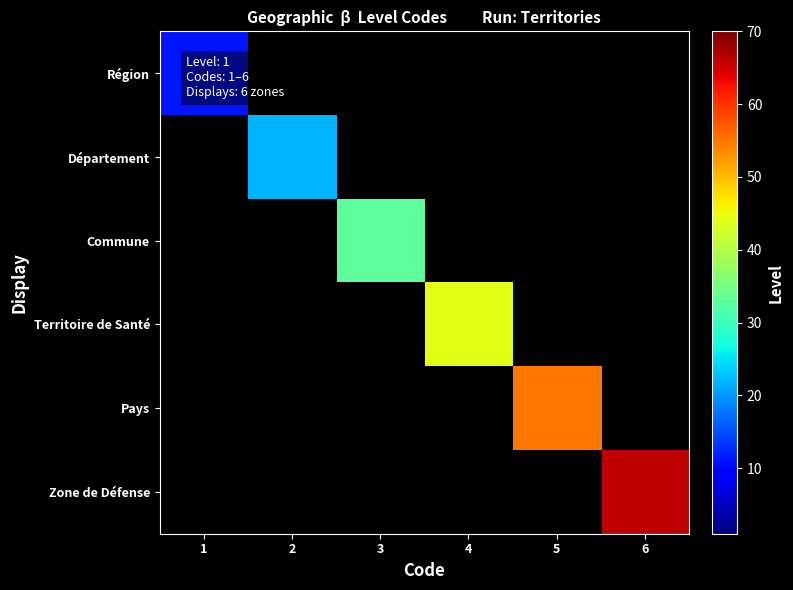

True or false: Commune has a value of 33.0 at 3.

True